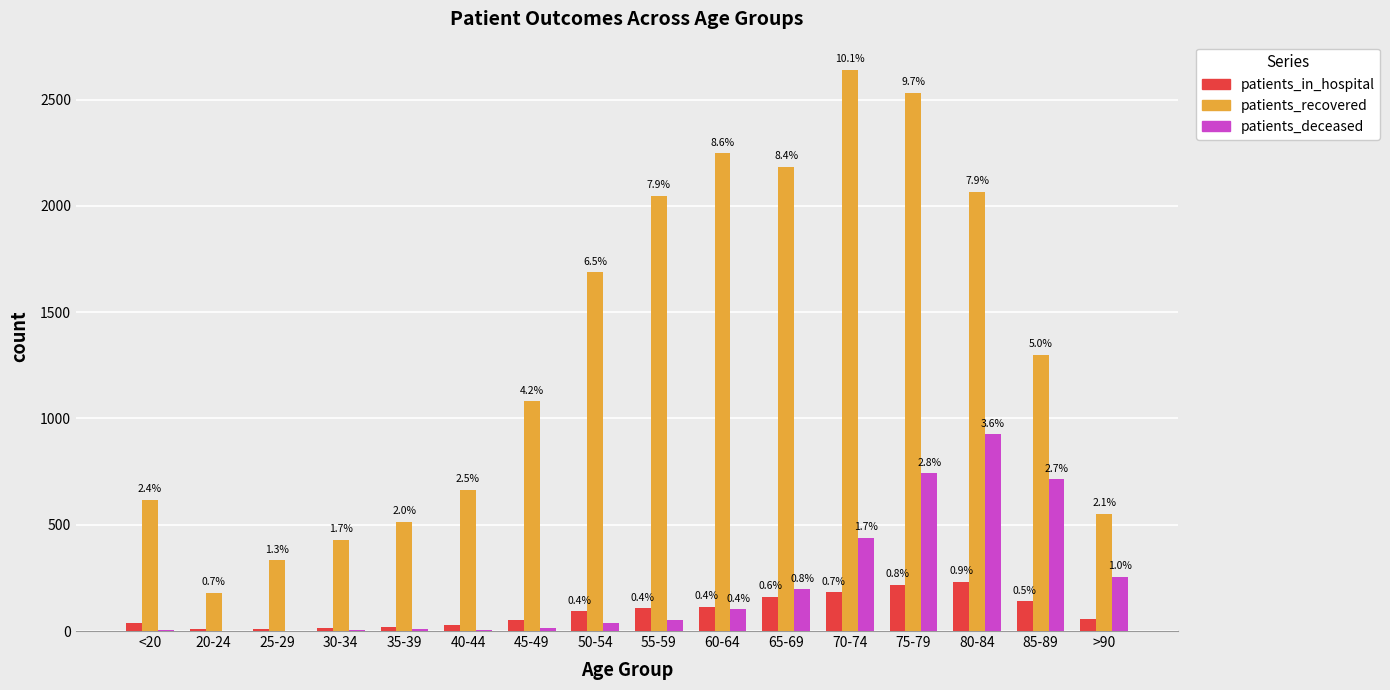

Are the bars grouped side by side (vs. stacked)?

Yes